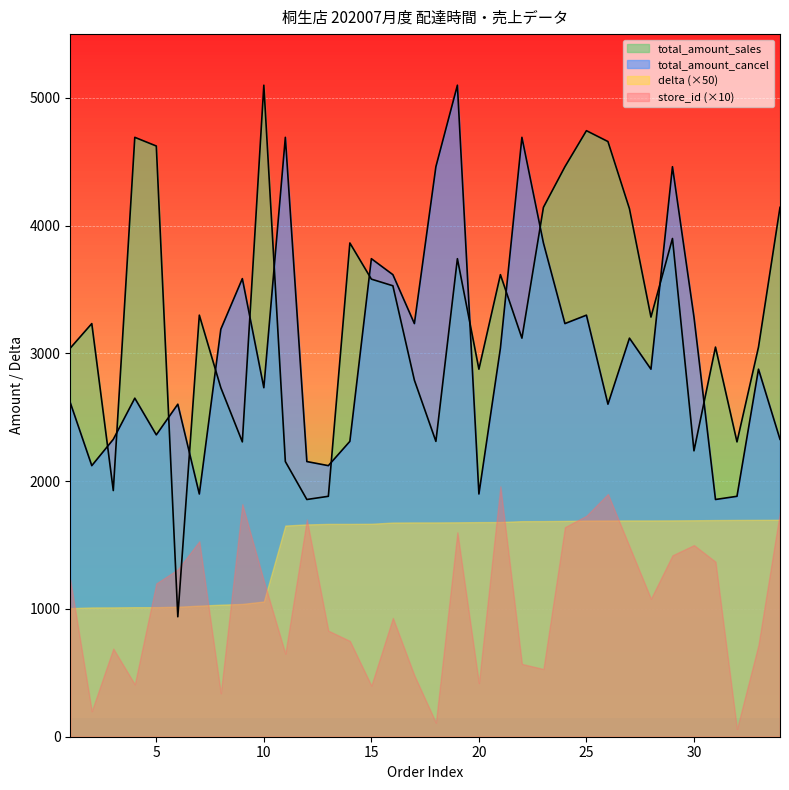

How many values in the total_amount_cancel series exceed 2877?

16